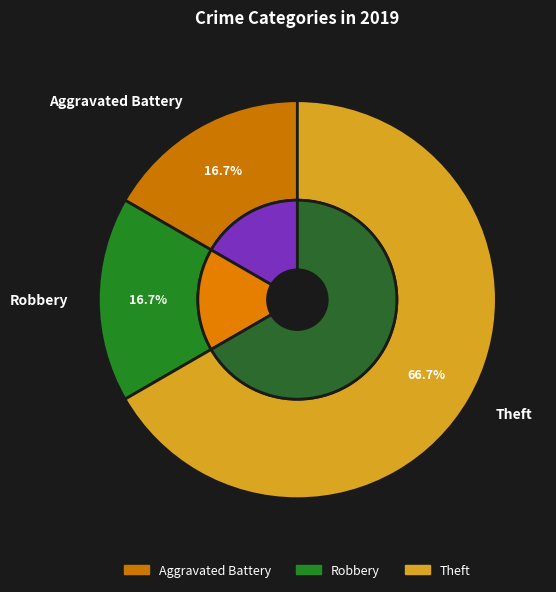

To the nearest percent, what is the average slice percentage?

33%